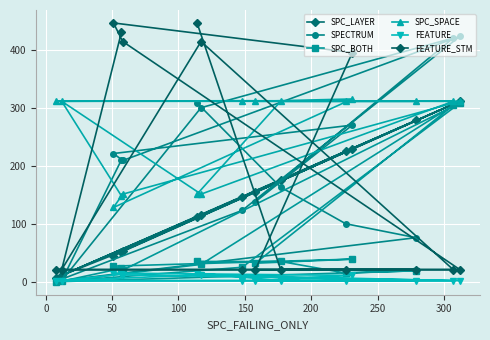

True or false: FEATURE_STM and SPC_LAYER intersect in this chart.

True